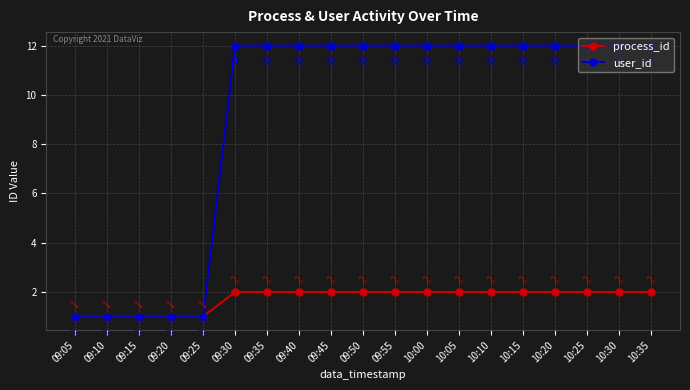

What is the difference between the maximum and minimum values in the user_id series?

11